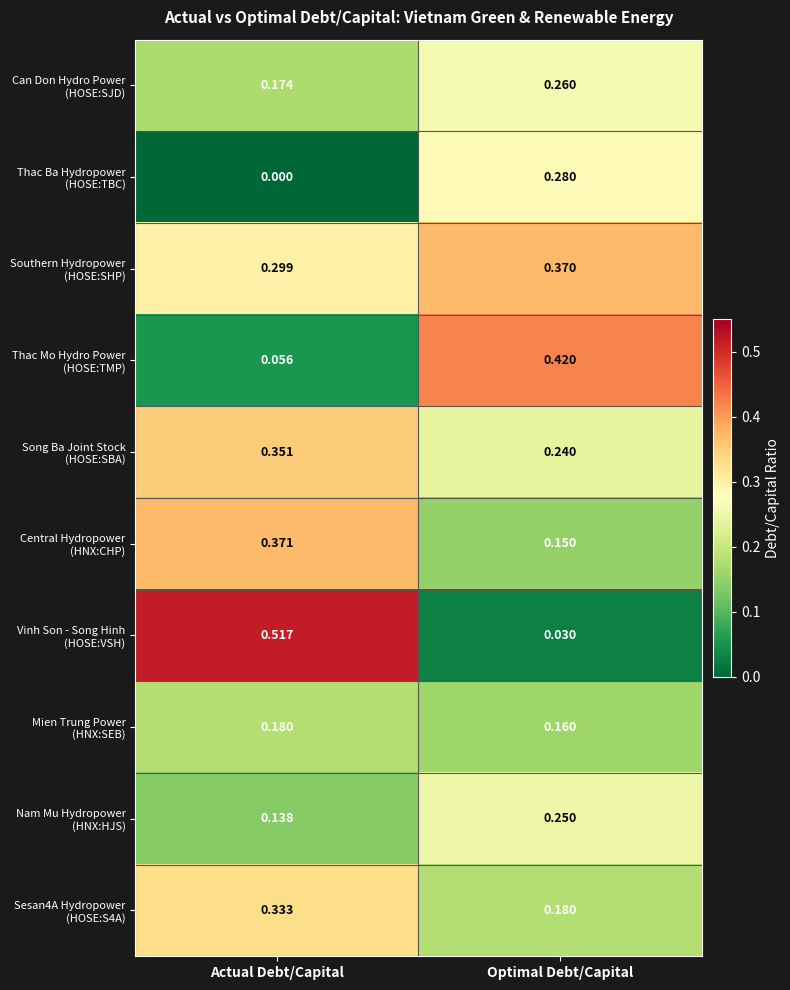

At which category does the chart reach its minimum across all series?

Actual Debt/Capital